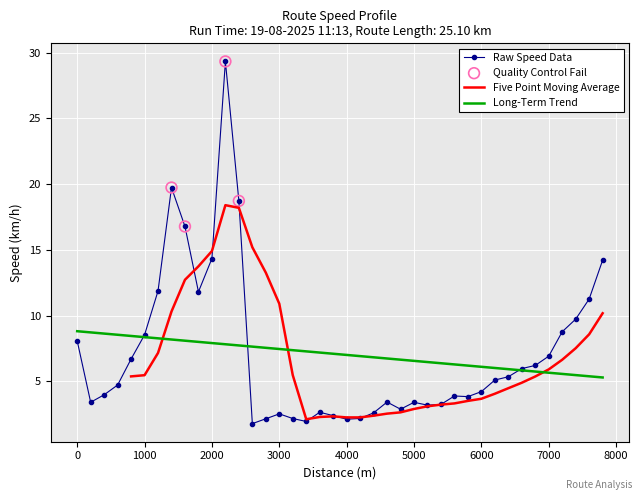

True or false: Raw Speed Data has a value of 24.6 at 2000.

False